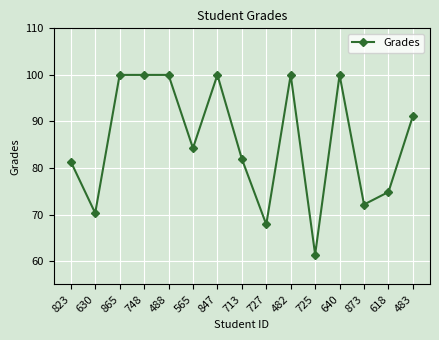

What is the label of the 15th point from the left?

483